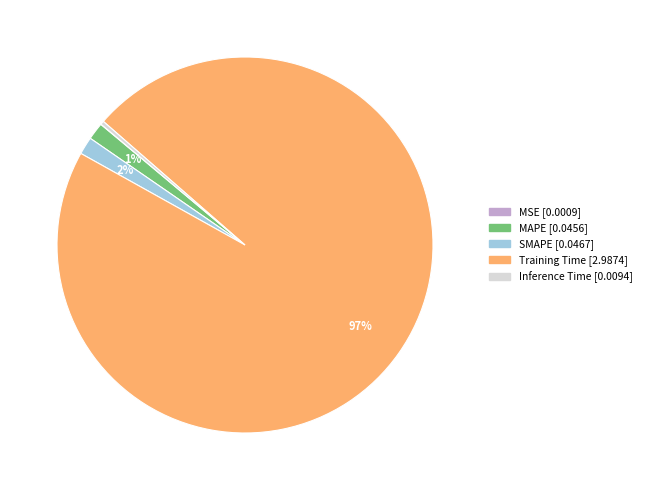

The Inference Time slice represents 0% of the pie. True or false?

True